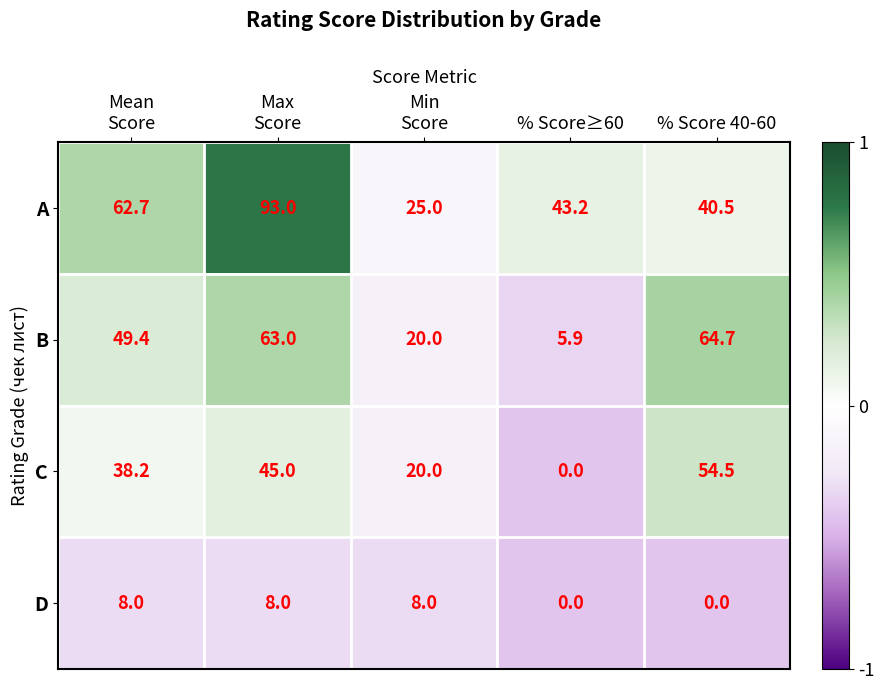

Reading right to left, what are all the values shown in this chart?

A: 40.5	43.2	25.0	93.0	62.7
B: 64.7	5.9	20.0	63.0	49.4
C: 54.5	0.0	20.0	45.0	38.2
D: 0.0	0.0	8.0	8.0	8.0